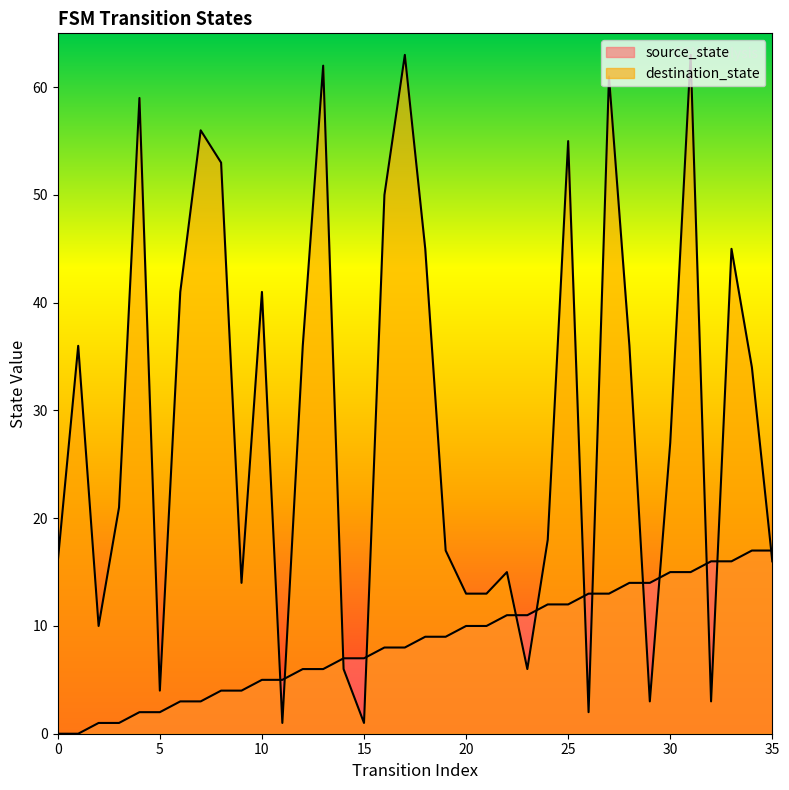

Reading left to right, extract all data points from this chart.

source_state: 0=0	1=0	2=1	3=1	4=2	5=2	6=3	7=3	8=4	9=4	10=5	11=5	12=6	13=6	14=7	15=7	16=8	17=8	18=9	19=9	20=10	21=10	22=11	23=11	24=12	25=12	26=13	27=13	28=14	29=14	30=15	31=15	32=16	33=16	34=17	35=17
destination_state: 0=16	1=36	2=10	3=21	4=59	5=4	6=41	7=56	8=53	9=14	10=41	11=1	12=36	13=62	14=6	15=1	16=50	17=63	18=45	19=17	20=13	21=13	22=15	23=6	24=18	25=55	26=2	27=61	28=36	29=3	30=27	31=63	32=3	33=45	34=34	35=16